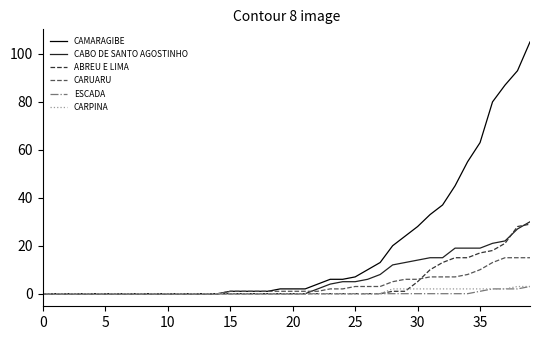

Which series has the largest total across all categories?

CAMARAGIBE